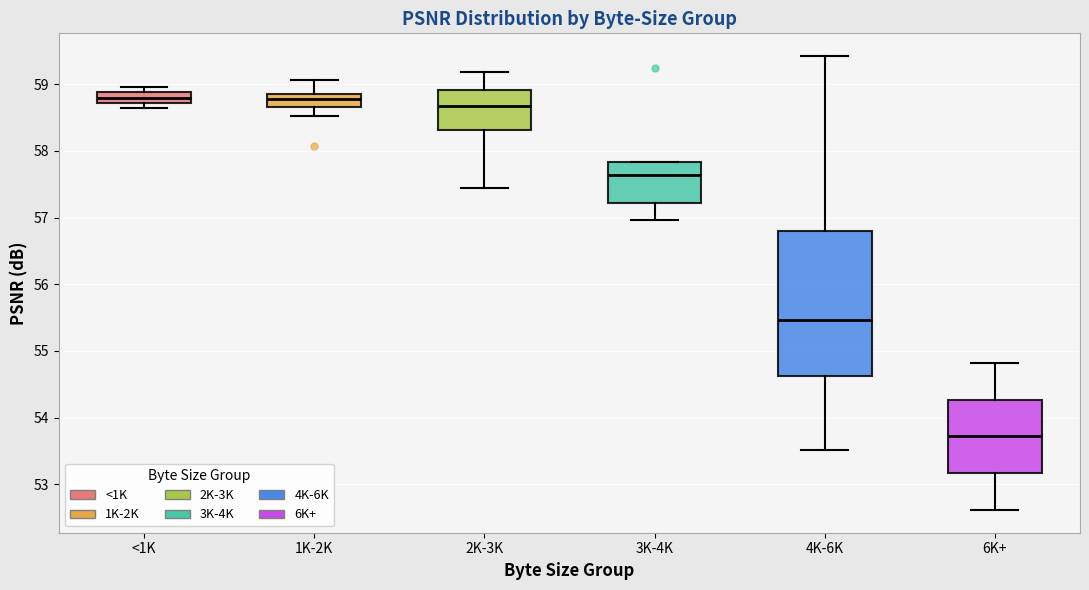

Reading left to right, transcribe this box plot: for each box, give where its median line is, the range the box spans, and where its two whiskers end, as read against the y-axis. The values are not printed on the chart, so give them approximately, as read against the axis.

<1K: median 58.8, box 58.7 to 58.9, whiskers 58.6 to 59.0
1K-2K: median 58.8, box 58.7 to 58.9, whiskers 58.5 to 59.1
2K-3K: median 58.7, box 58.3 to 58.9, whiskers 57.4 to 59.2
3K-4K: median 57.6, box 57.2 to 57.8, whiskers 57.0 to 57.8
4K-6K: median 55.5, box 54.6 to 56.8, whiskers 53.5 to 59.4
6K+: median 53.7, box 53.2 to 54.3, whiskers 52.6 to 54.8